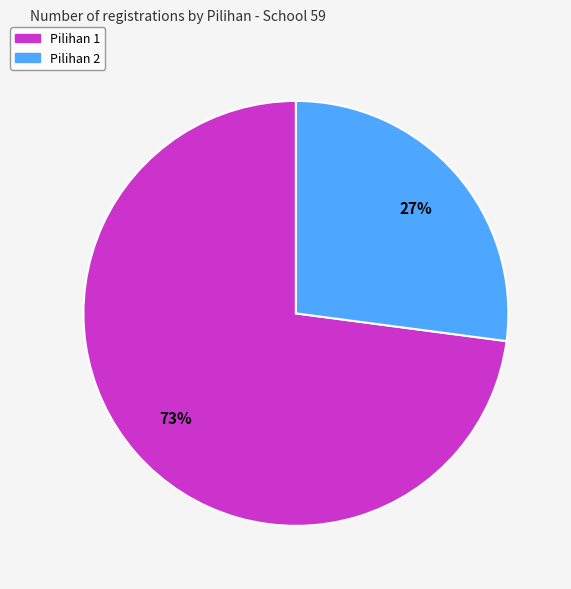

Does any single category account for the majority?

Yes